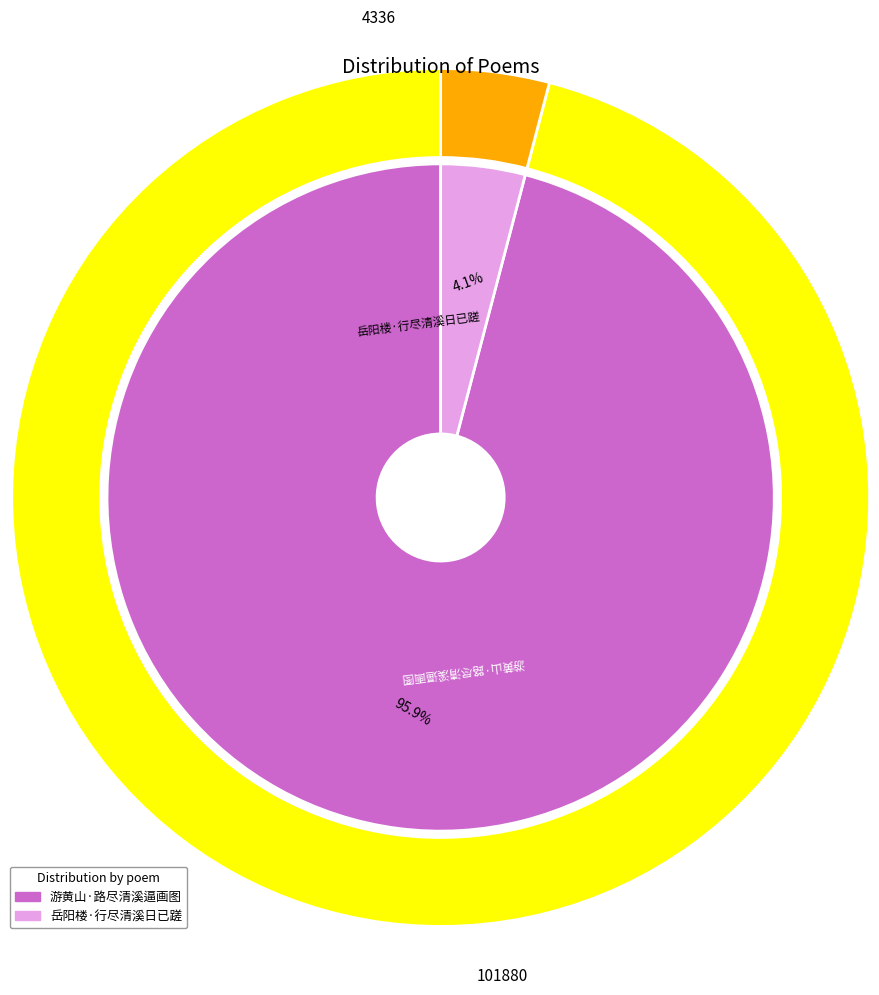

To the nearest percent, what portion does 游黄山·路尽清溪逼画图 represent?

96%